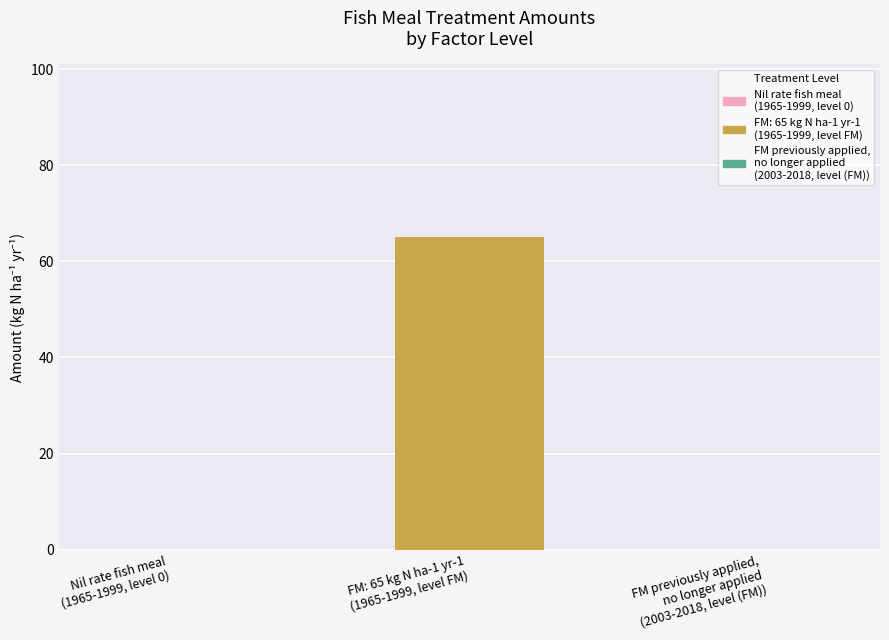

What is the greatest value displayed?

65